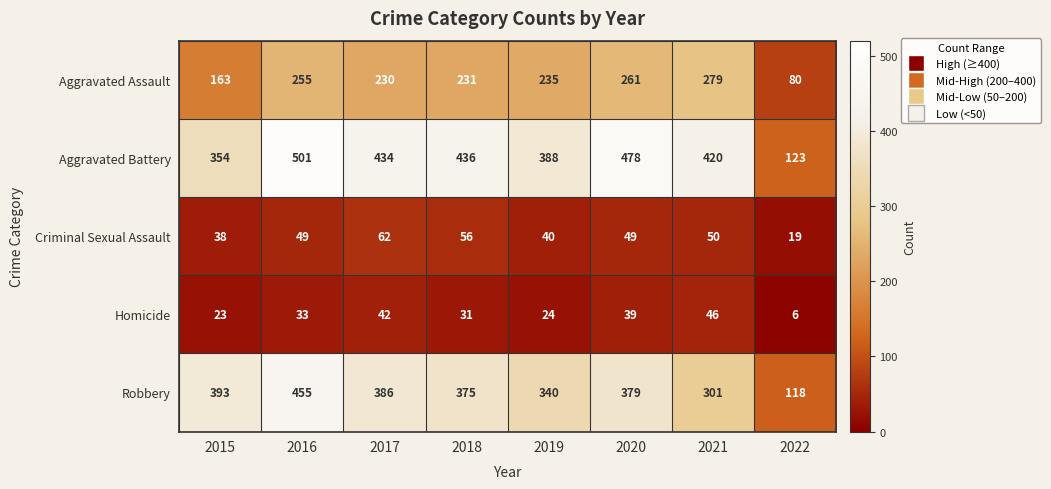

True or false: Homicide has a value of 42 at 2017.

True